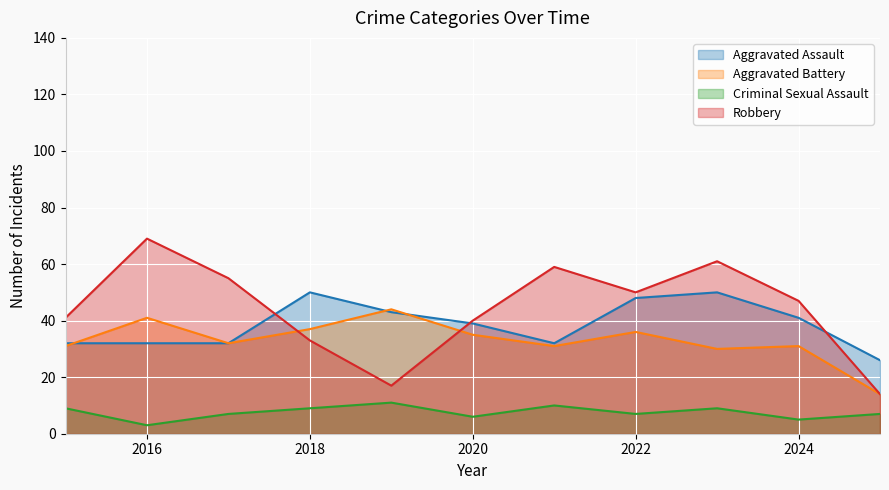

Reading left to right, extract all data points from this chart.

Aggravated Assault: 32	32	32	50	43	39	32	48	50	41	26
Aggravated Battery: 31	41	32	37	44	35	31	36	30	31	14
Criminal Sexual Assault: 9	3	7	9	11	6	10	7	9	5	7
Robbery: 41	69	55	33	17	40	59	50	61	47	14